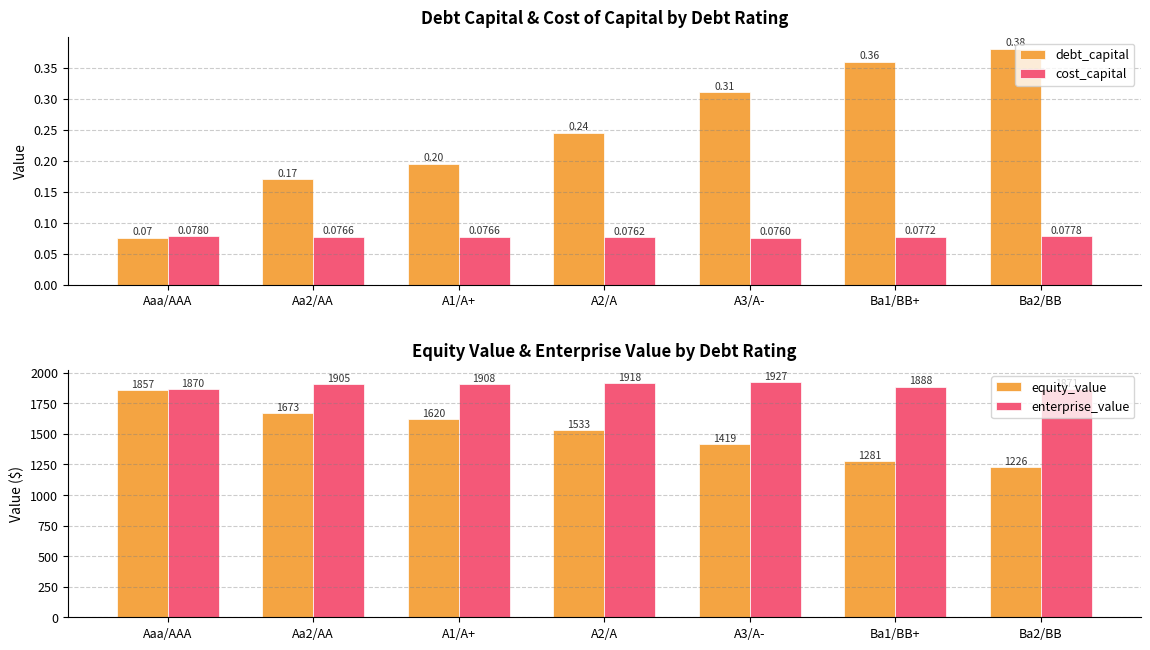

Does the chart contain stacked bars?

No